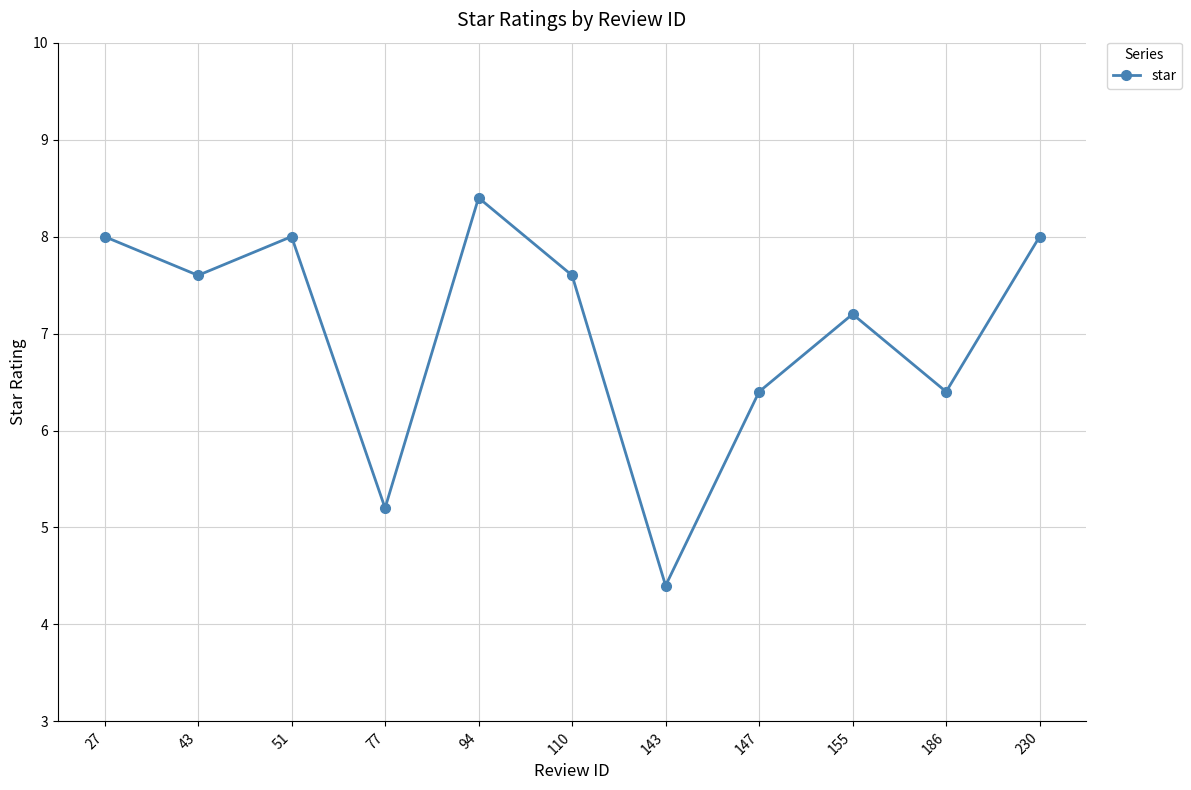

What is the difference between the second highest and minimum values?

3.6